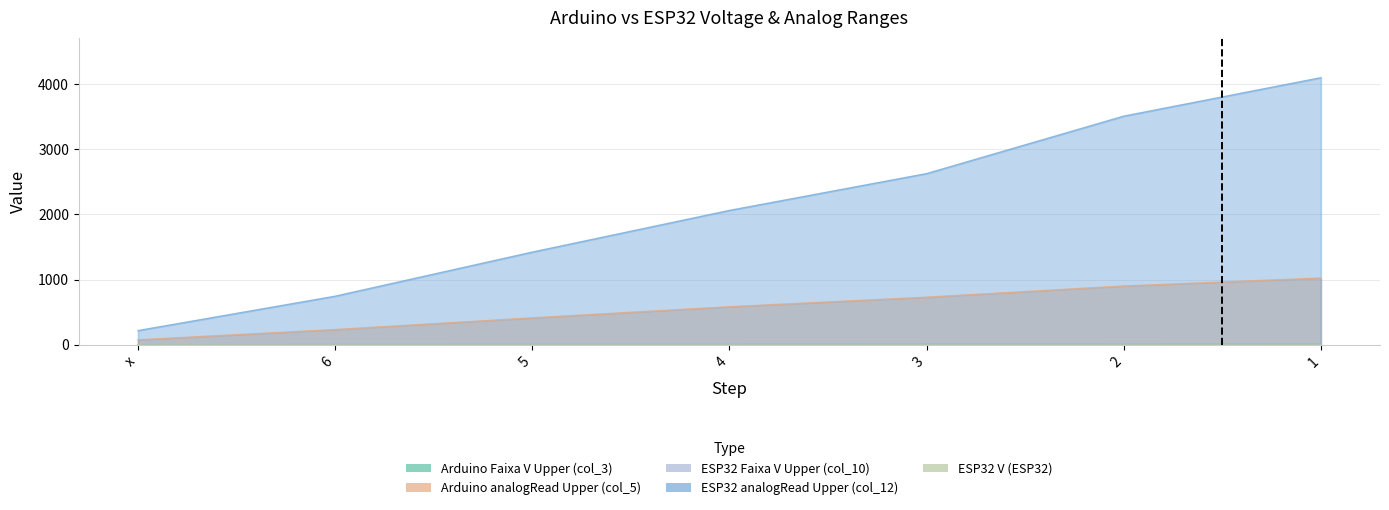

True or false: Arduino Faixa V Upper (col_3) and Arduino analogRead Upper (col_5) cross at least once.

False